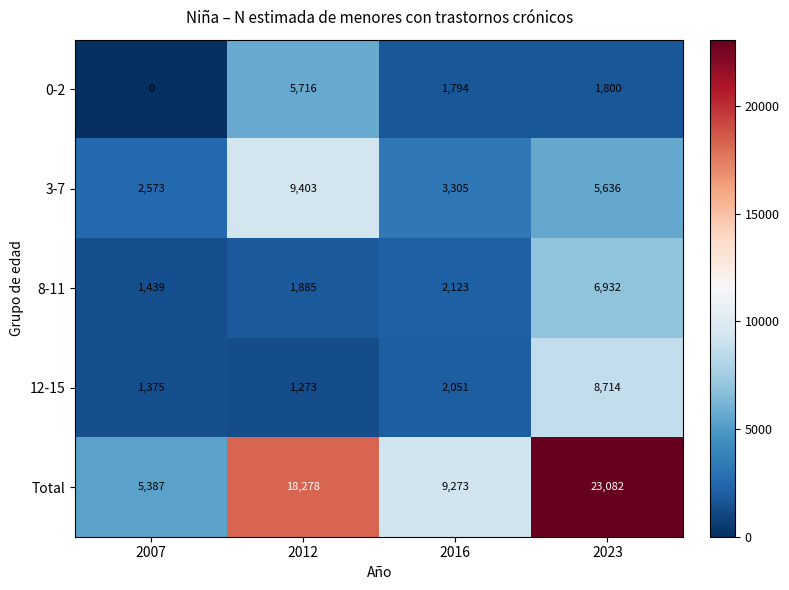

What is the difference between the second highest and second lowest values in the Total series?

9005